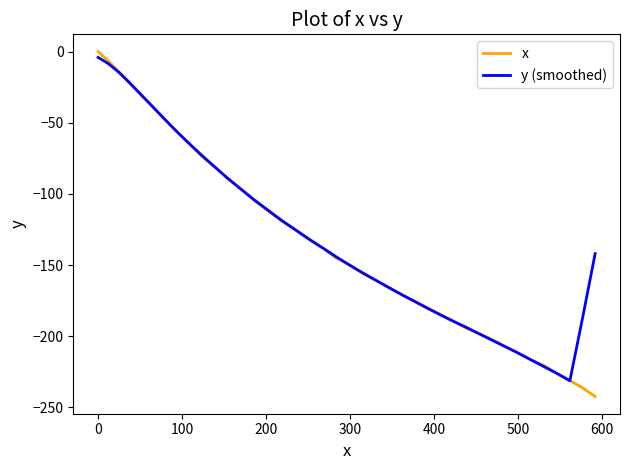

Reading right to left, what are all the values shown in this chart?

x: -242.4	-236.3	-231.3	-226.4	-220.4	-216.6	-211.8	-206.9	-202.0	-198.1	-194.3	-189.4	-184.4	-180.7	-175.7	-170.8	-165.8	-160.9	-156.0	-150.0	-145.1	-138.0	-132.0	-124.9	-119.0	-111.8	-104.7	-96.4	-89.3	-80.9	-73.7	-64.2	-55.7	-47.3	-38.7	-30.1	-21.6	-14.0	-6.5	0.0
y (smoothed): -142.0	-187.3	-231.4	-226.2	-221.3	-216.4	-211.5	-207.1	-202.6	-198.1	-193.6	-189.4	-184.9	-180.2	-175.5	-170.8	-165.8	-160.7	-155.6	-150.0	-144.2	-138.0	-131.8	-125.1	-118.5	-111.4	-104.2	-96.6	-89.0	-80.9	-72.8	-64.4	-55.9	-47.2	-38.7	-30.3	-22.2	-14.4	-8.4	-4.1